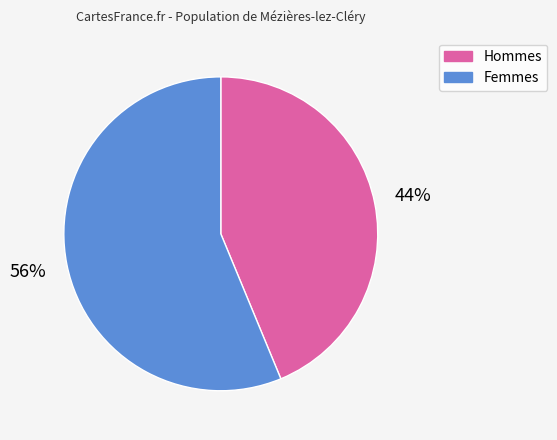

Is there a majority slice in this chart?

Yes